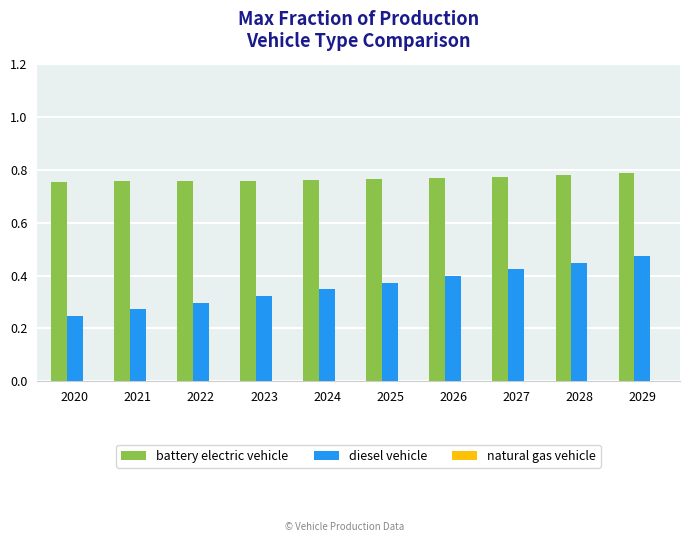

How many distinct data groups are displayed?

2